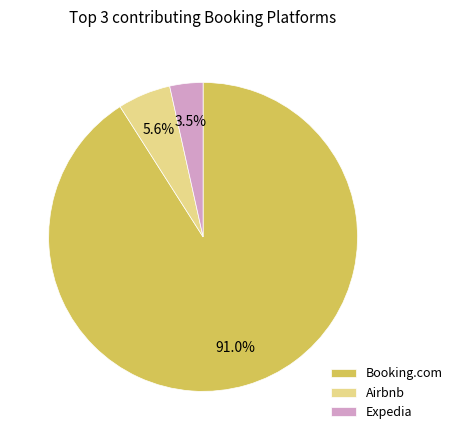

Does Booking.com account for over 50% of the chart?

Yes